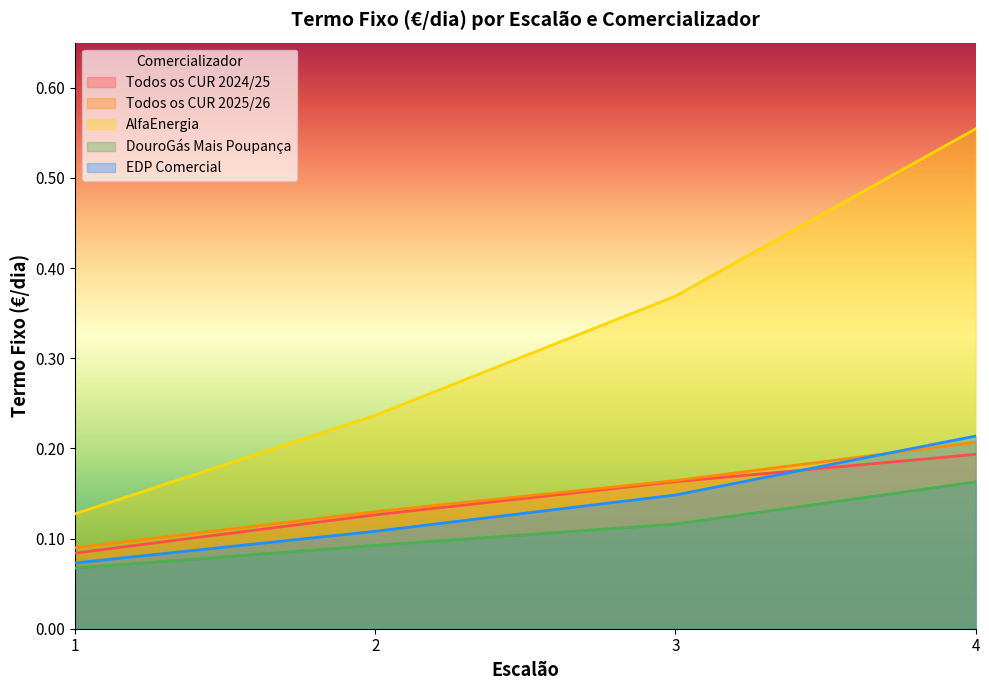

Is it true that DouroGás Mais Poupança equals 0.1 at 3?

True